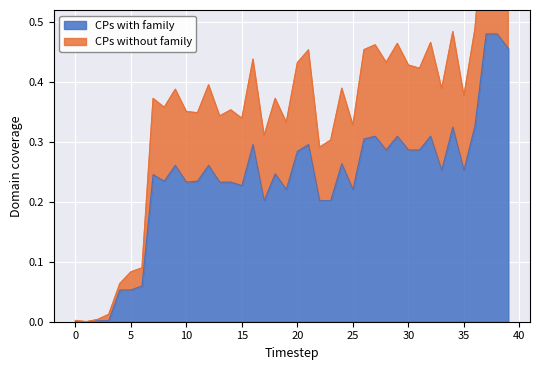

What is the value of the x0 point at the 36th from the left?

0.3